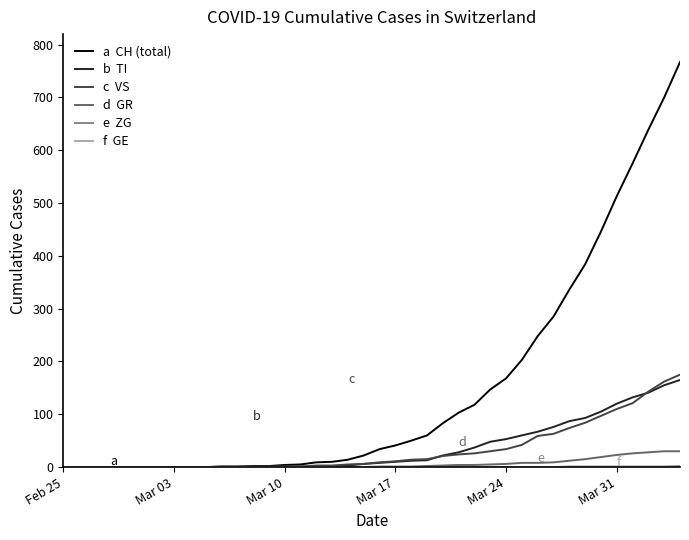

What is the greatest value displayed?

767